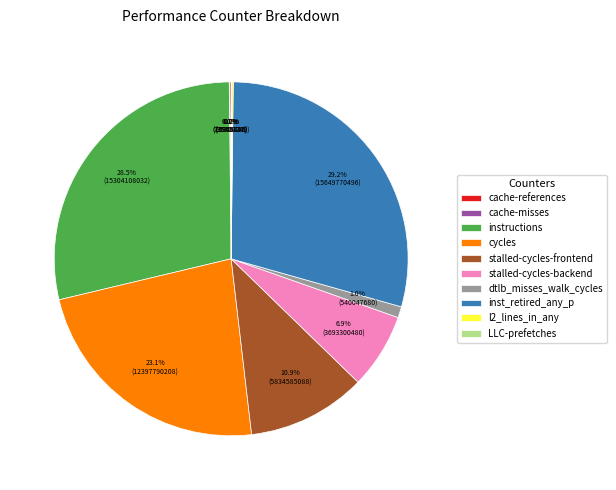

Does dtlb_misses_walk_cycles account for over 50% of the chart?

No